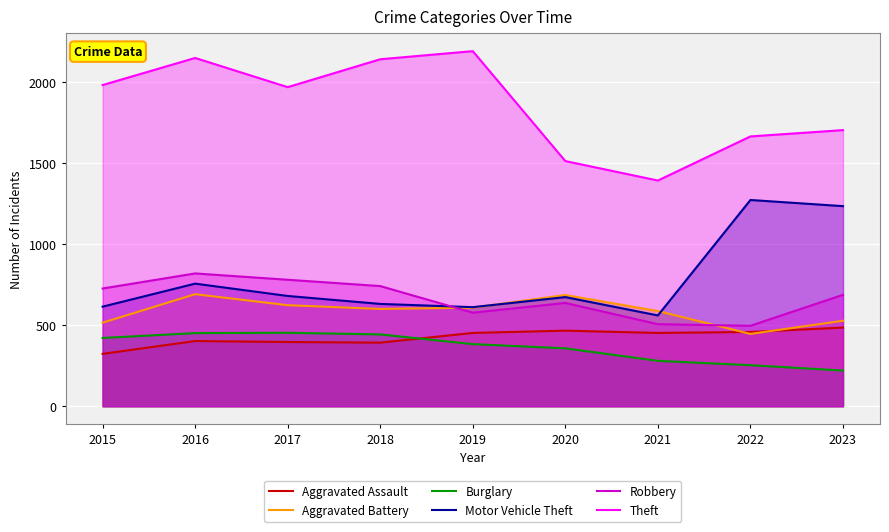

At how many categories does at least one series exceed 437?

9